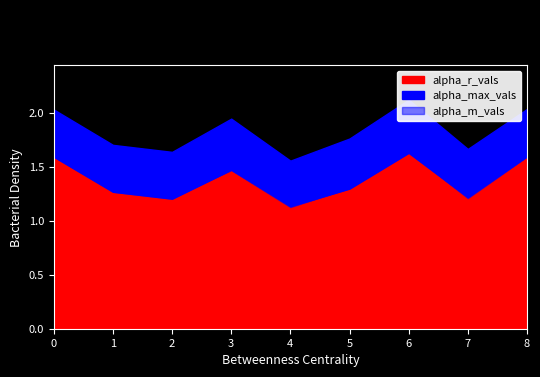

At which label does alpha_max_vals reach its minimum?

4